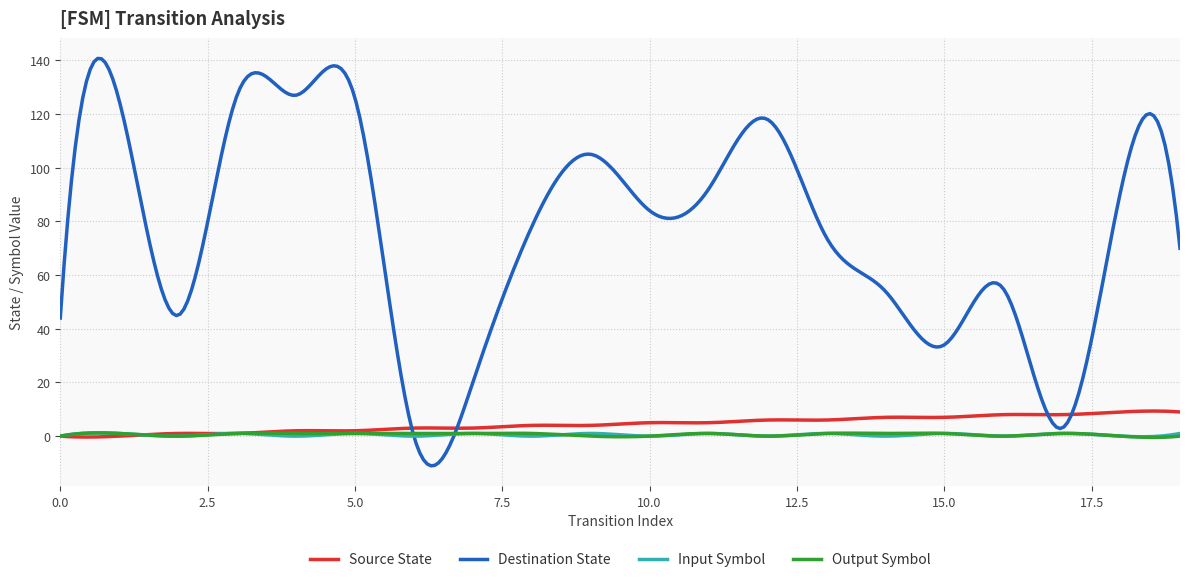

Which series has the largest range (max minus min)?

Destination State